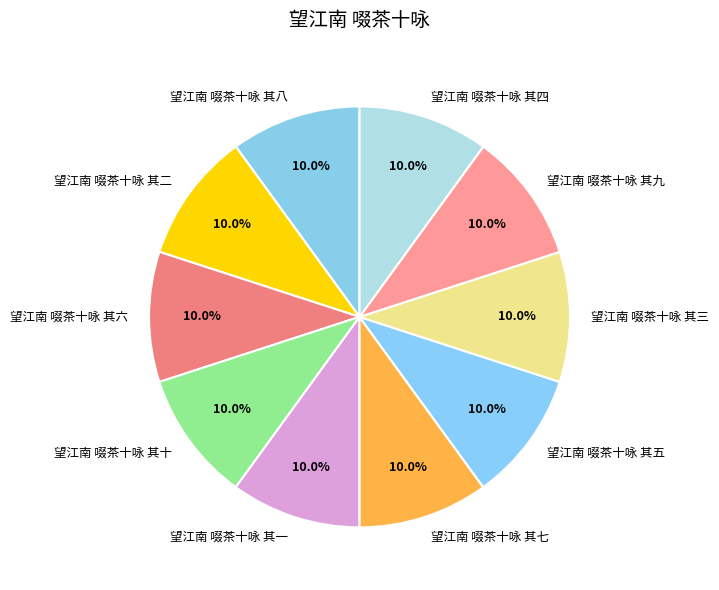

Is the sum of 望江南 啜茶十咏 其一 and 望江南 啜茶十咏 其二 greater than half?

No